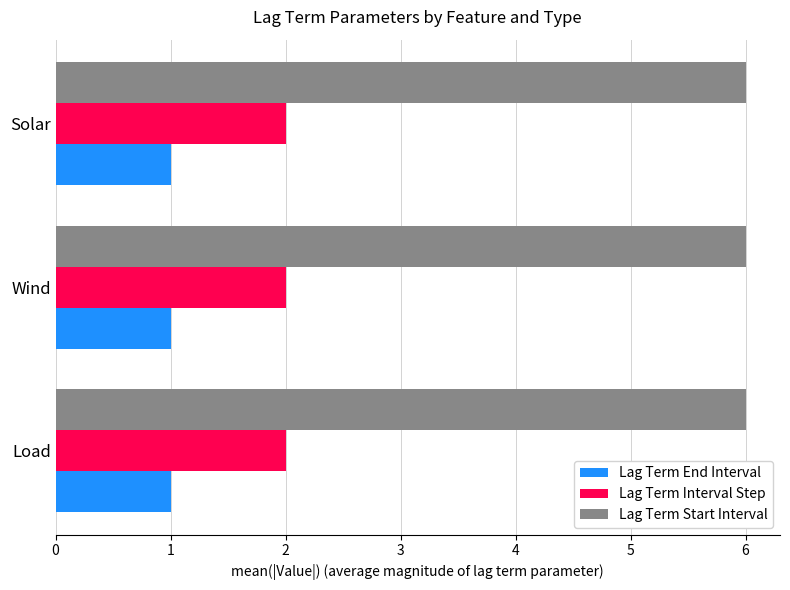

What is the maximum value shown in the chart?

6